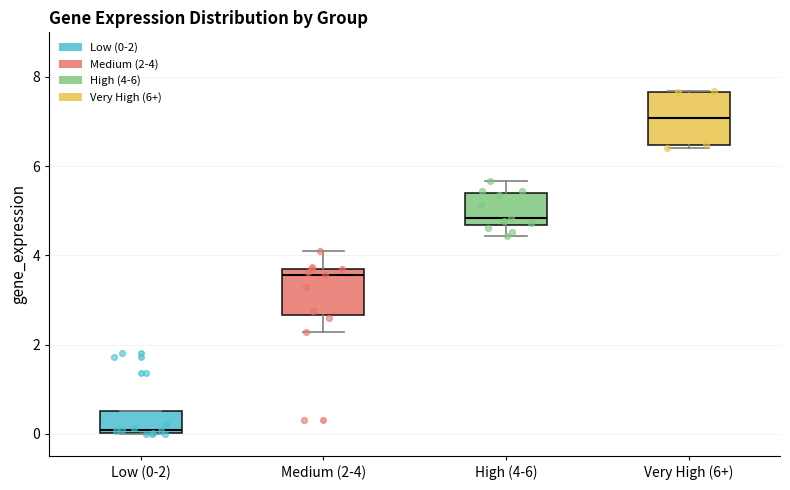

Reading left to right, transcribe this box plot: for each box, give where its median line is, the range the box spans, and where its two whiskers end, as read against the y-axis. The values are not printed on the chart, so give them approximately, as read against the axis.

Low (0-2): median 0.0 (just above the box's lower edge), box 0.0 to 0.6, whiskers 0.0 to 0.6
Medium (2-4): median 3.6 (just below the box's upper edge), box 2.6 to 3.6, whiskers 2.2 to 4.2
High (4-6): median 4.8, box 4.6 to 5.4, whiskers 4.4 to 5.6
Very High (6+): median 7.0, box 6.4 to 7.6, whiskers 6.4 (just below the box's lower edge) to 7.6